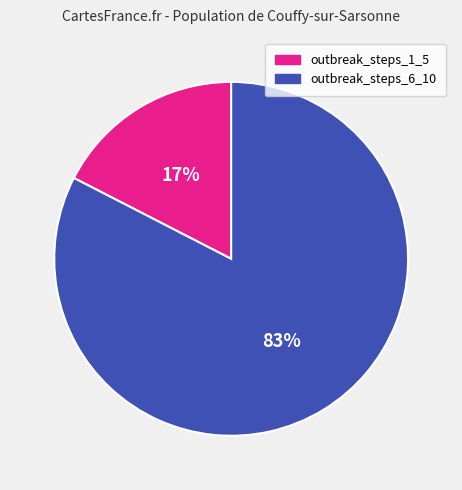

How many slices are in this pie chart?

2